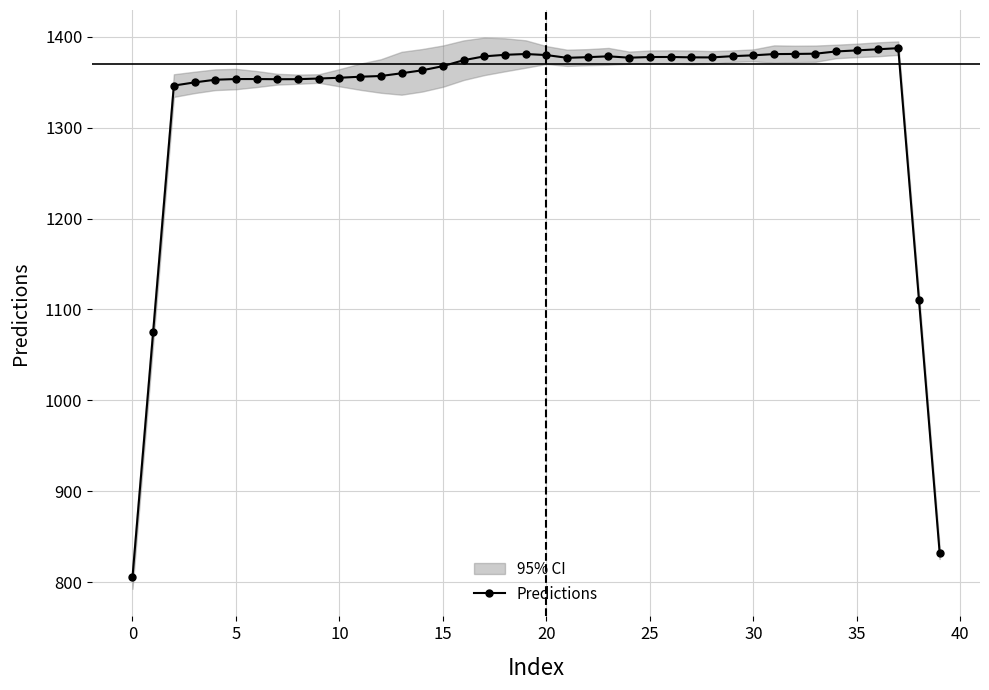

True or false: Predictions has more than 2 points higher than both neighbors.

True